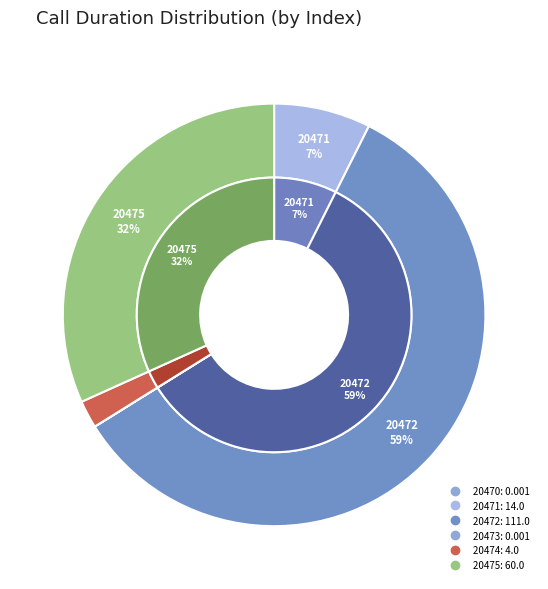

Does 20472 account for over 50% of the chart?

Yes